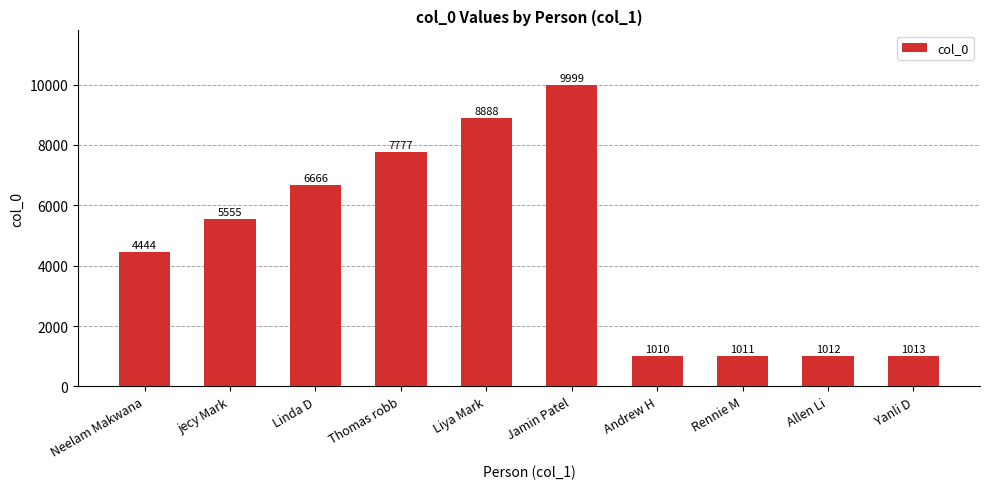

Which label corresponds to the smallest value in the chart?

Andrew H